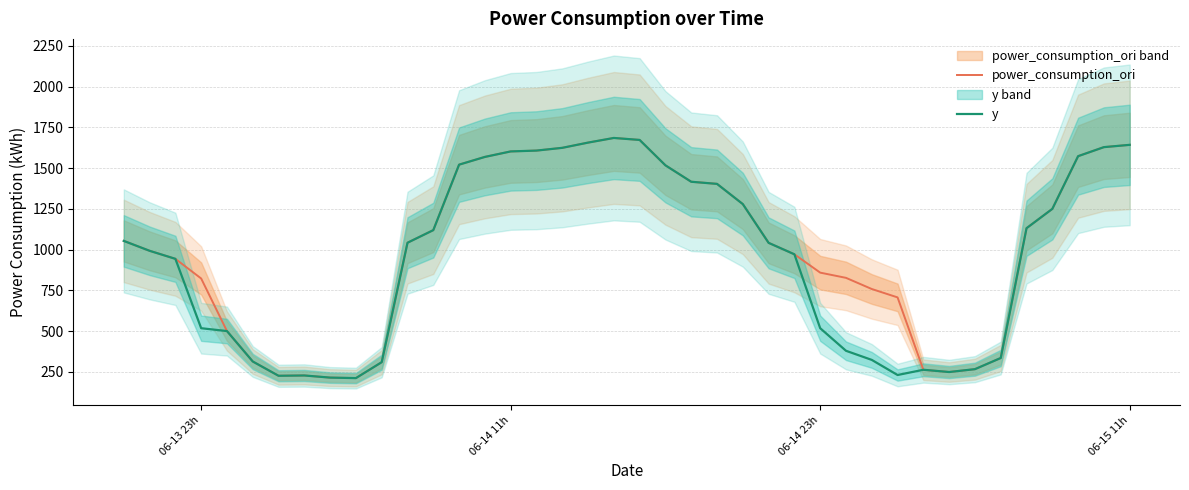

Which series has the widest spread of values?

power_consumption_ori